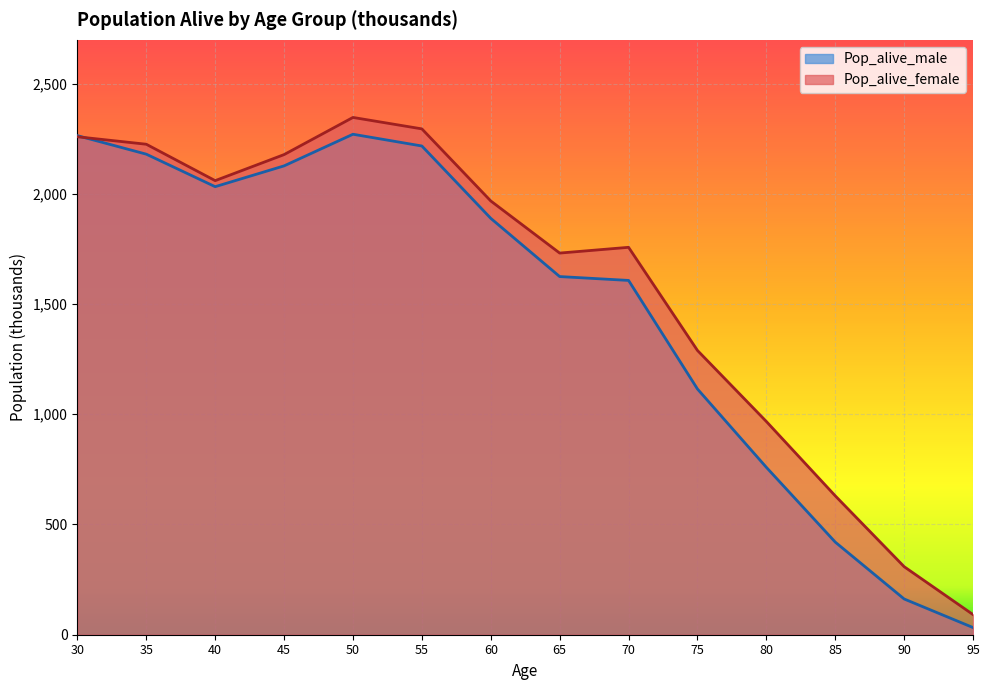

Where is the first local minimum for Pop_alive_male?

40